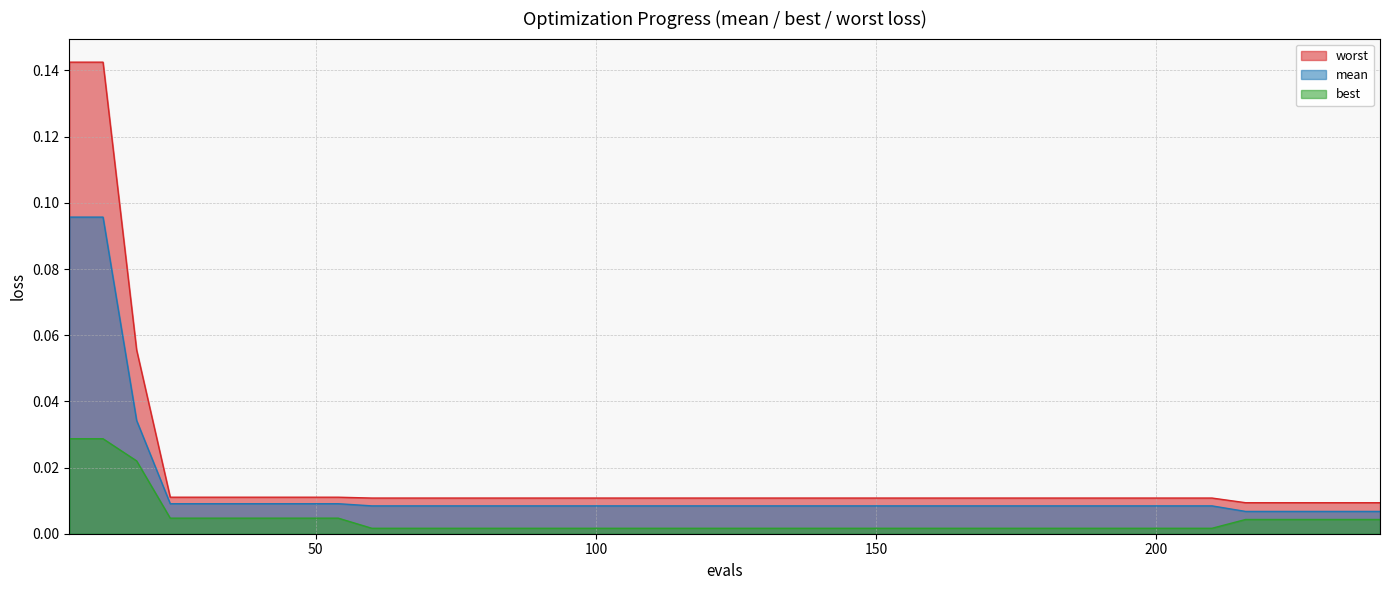

What is the difference between the maximum and minimum values in the mean series?

0.1